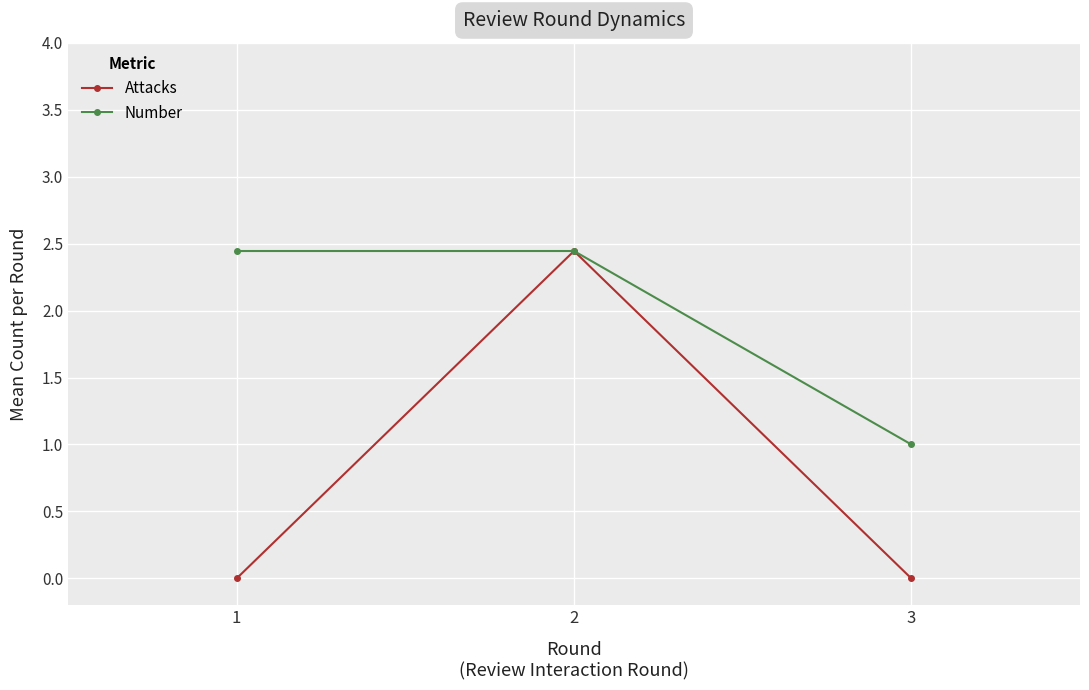

List the series in order of their overall mean, highest first.

Number, Attacks